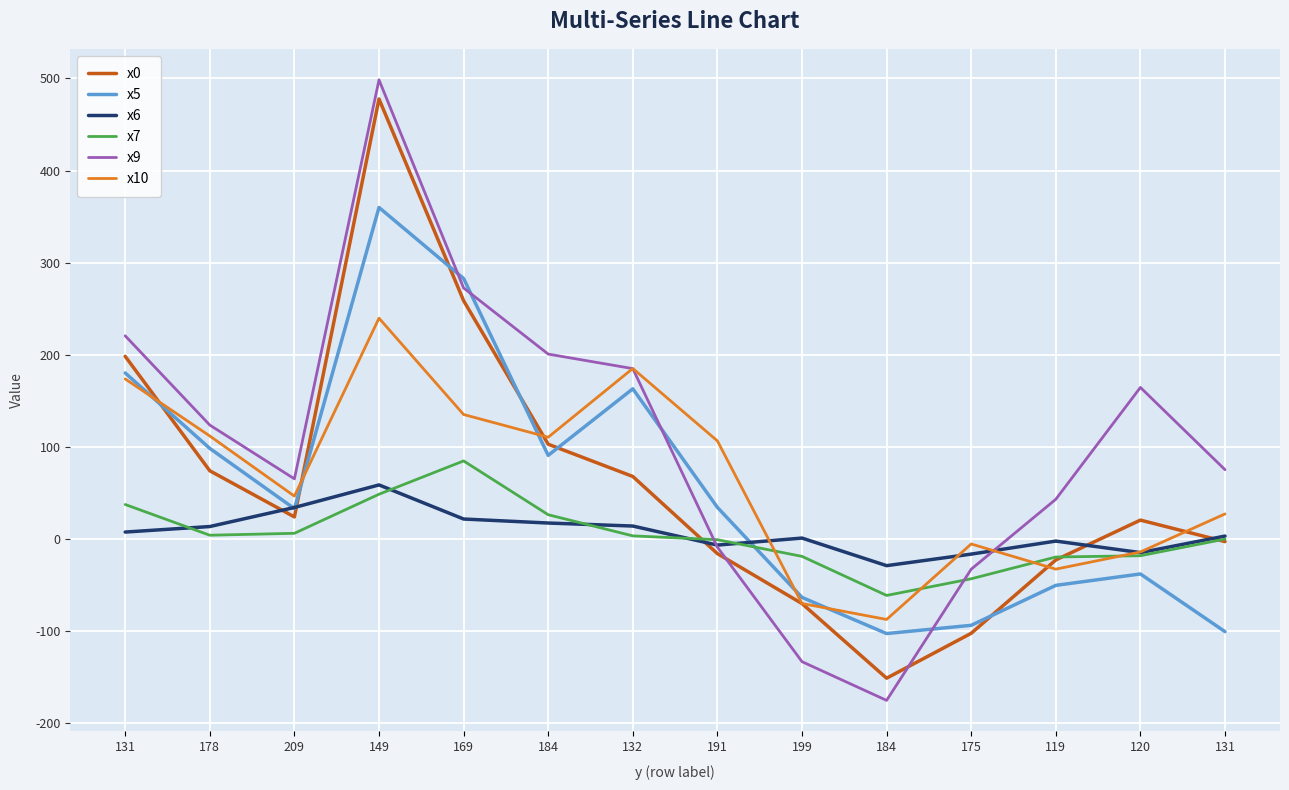

At which category does x9 reach its first local valley?

209